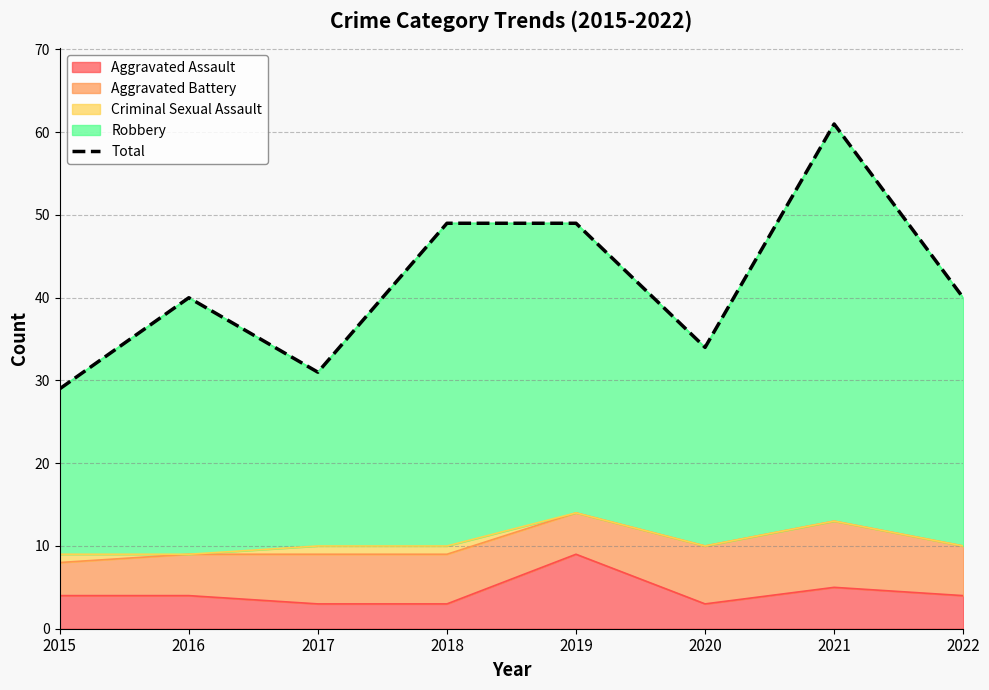

Between 2022 and 2017, which is larger?

2022